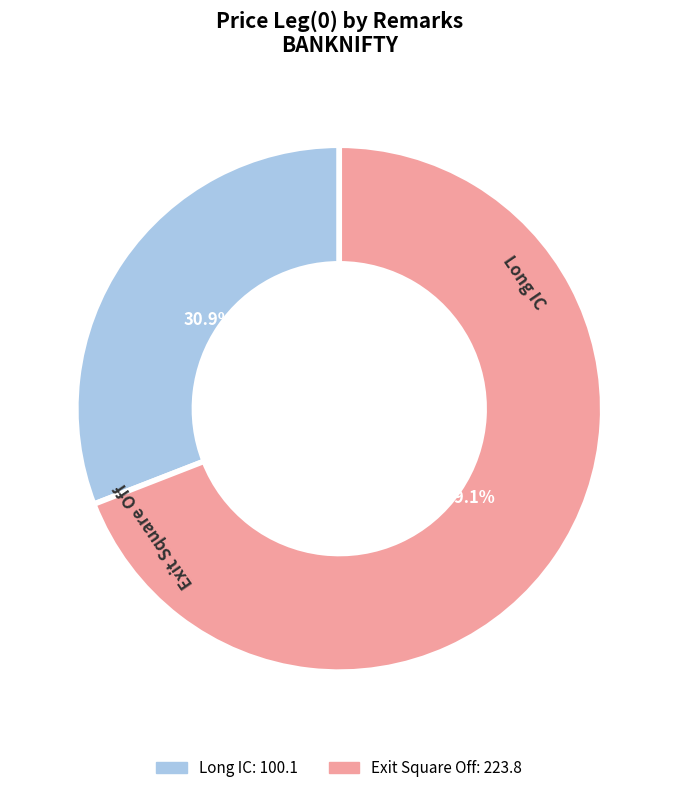

What percentage is NOT represented by Exit Square Off?

30.9%